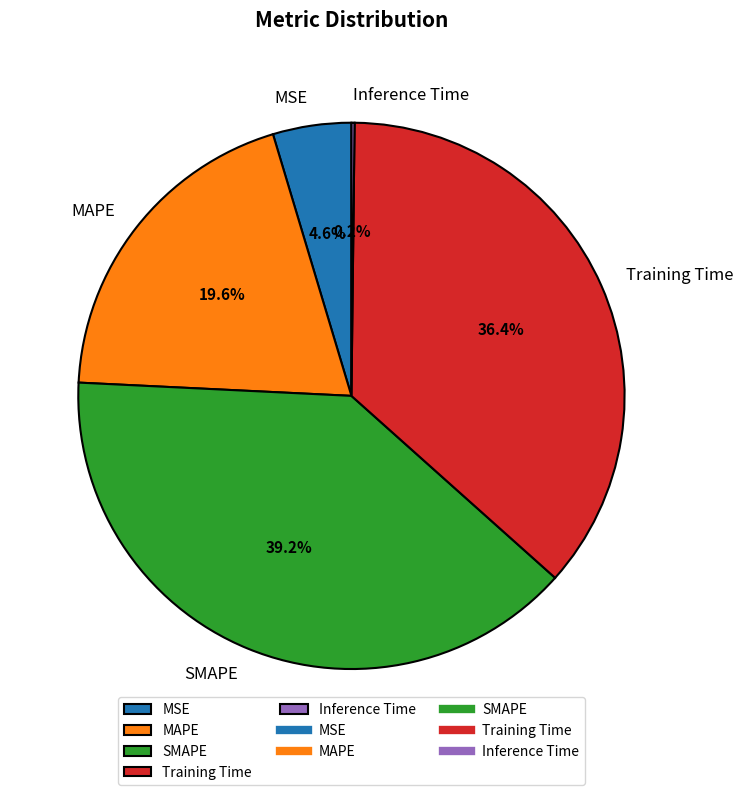

Is it true that MAPE is 20% of the pie?

True